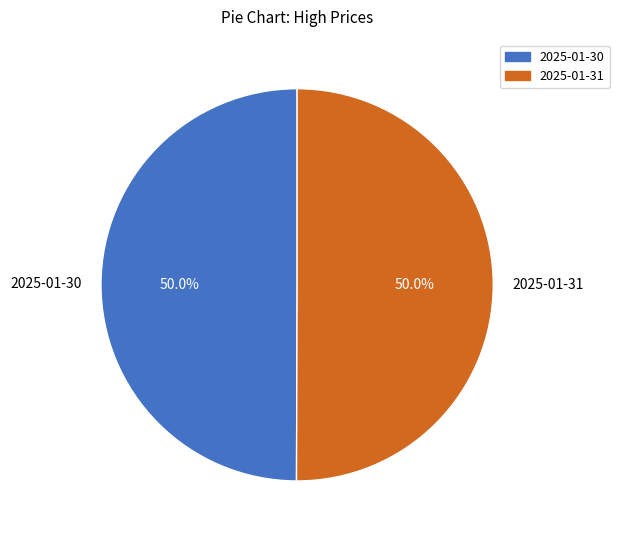

What is the ratio of the value at 2025-01-31 to the value at 2025-01-30?

1.0